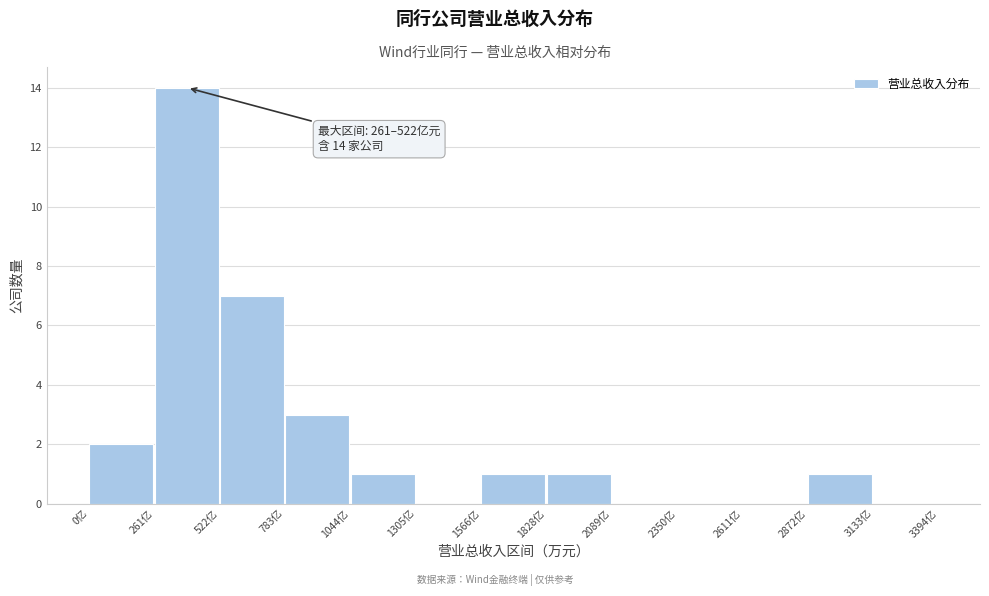

Which range on the x-axis has the tallest bar?

250 to 500